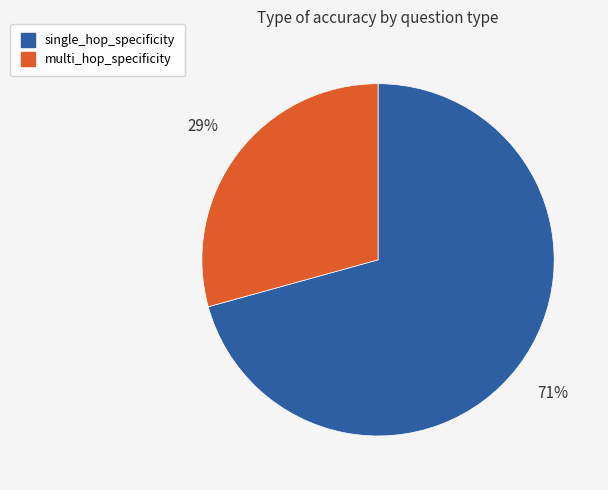

Do multi_hop_specificity and single_hop_specificity together represent more than half of the pie?

Yes